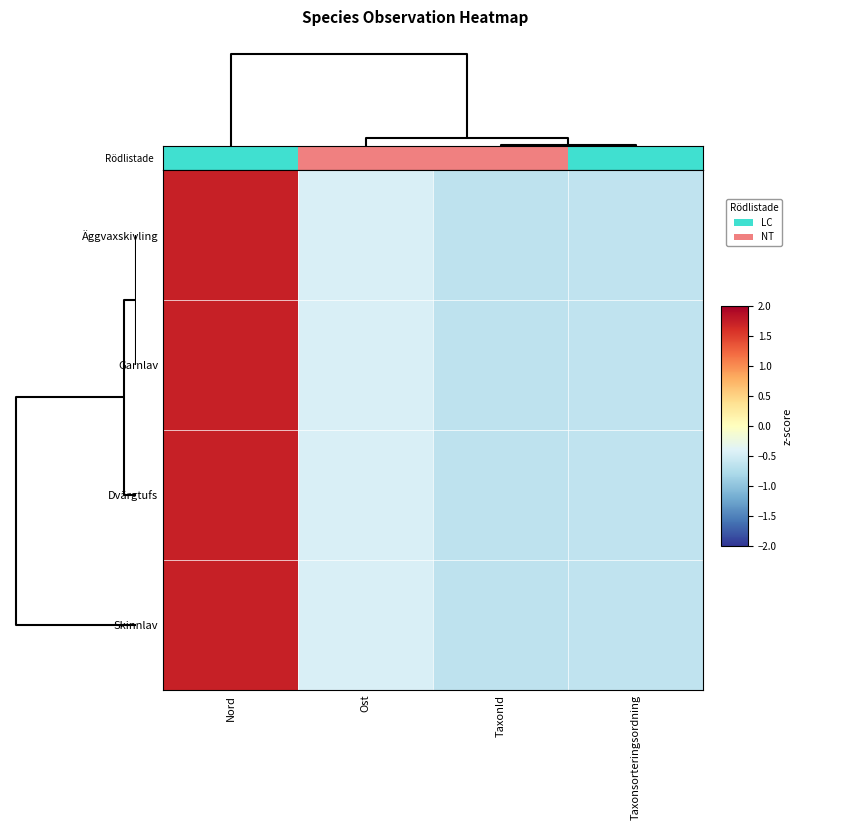

Reading left to right, list all the values displayed in this chart.

Äggvaxskivling: Nord=1.7	Ost=-0.4	TaxonId=-0.7	Taxonsorteringsordning=-0.6
Garnlav: Nord=1.7	Ost=-0.4	TaxonId=-0.7	Taxonsorteringsordning=-0.6
Dvärgtufs: Nord=1.7	Ost=-0.4	TaxonId=-0.7	Taxonsorteringsordning=-0.6
Skinnlav: Nord=1.7	Ost=-0.4	TaxonId=-0.7	Taxonsorteringsordning=-0.6